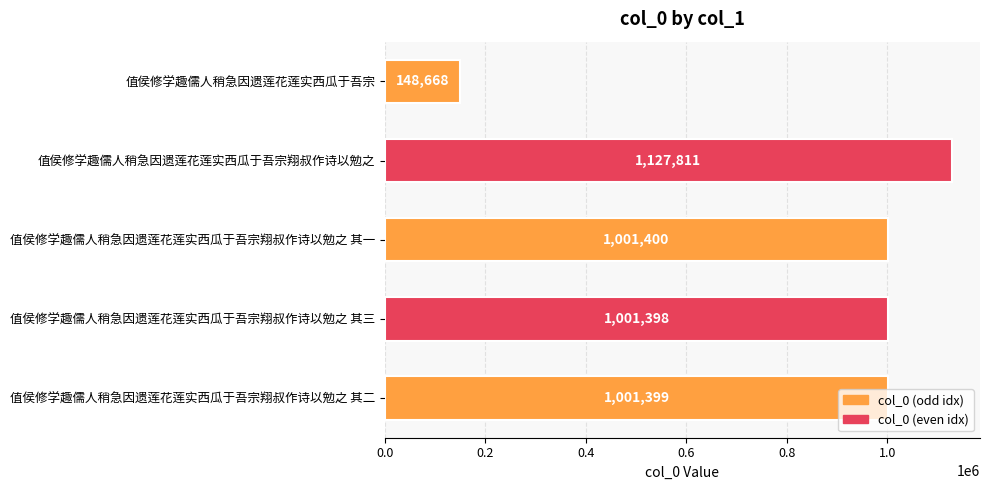

What is the ratio of the value at 值侯修学趣儒人稍急因遗莲花莲实西瓜于吾宗翔叔作诗以勉之 其三 to the value at 值侯修学趣儒人稍急因遗莲花莲实西瓜于吾宗?

6.7